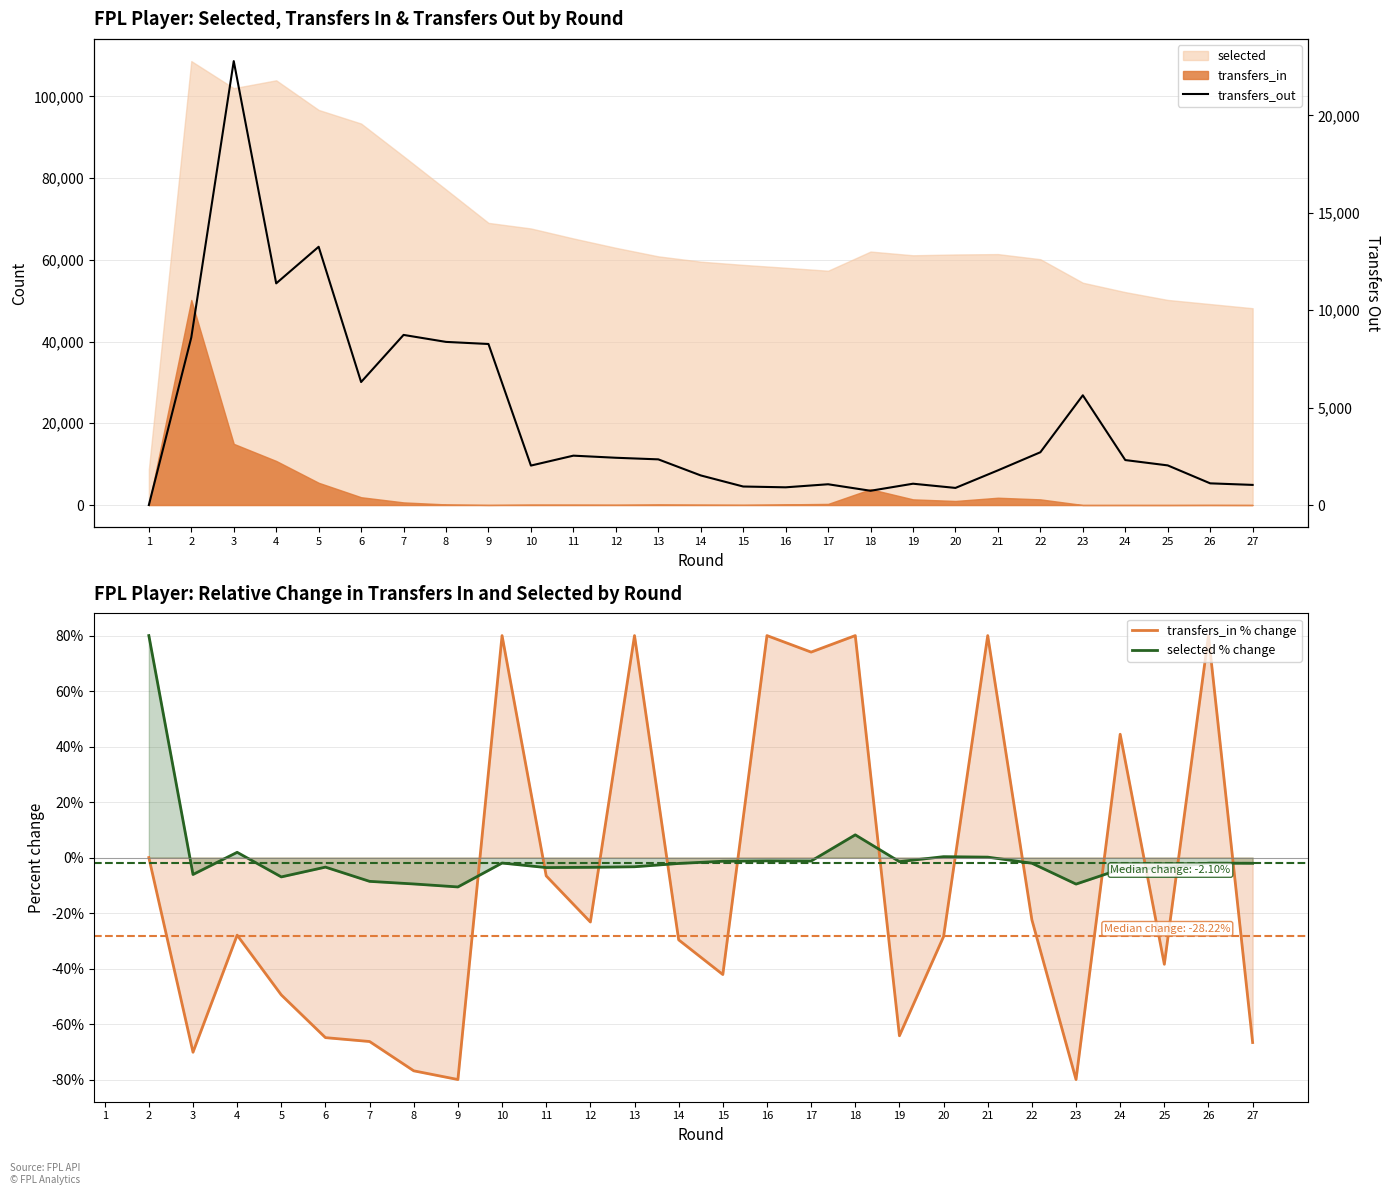

What is the spread (max minus min) of values at 17?

1067.3